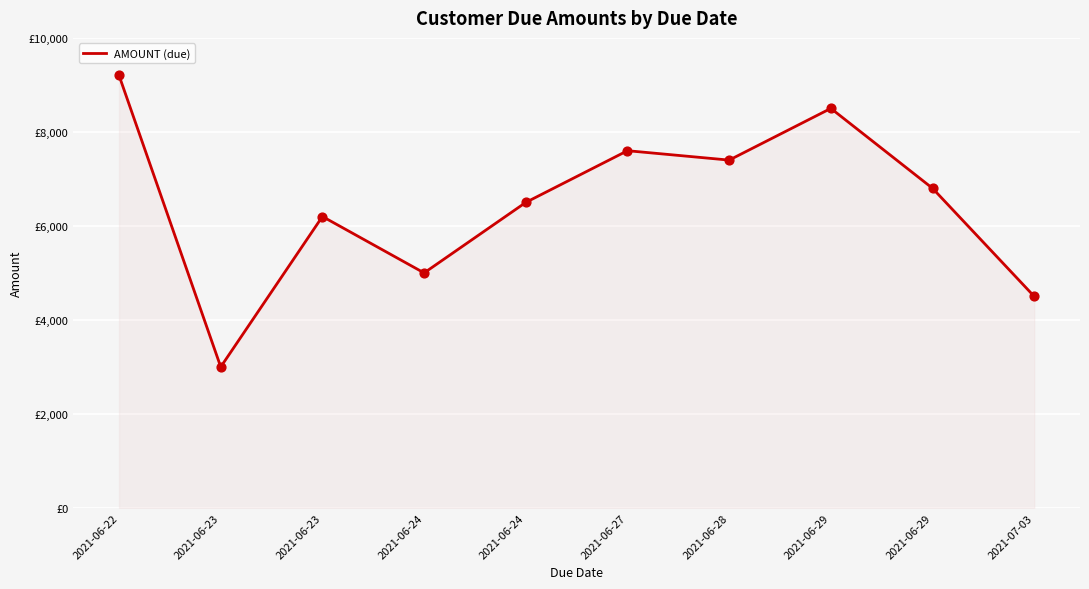

Does the chart have visible grid lines?

Yes